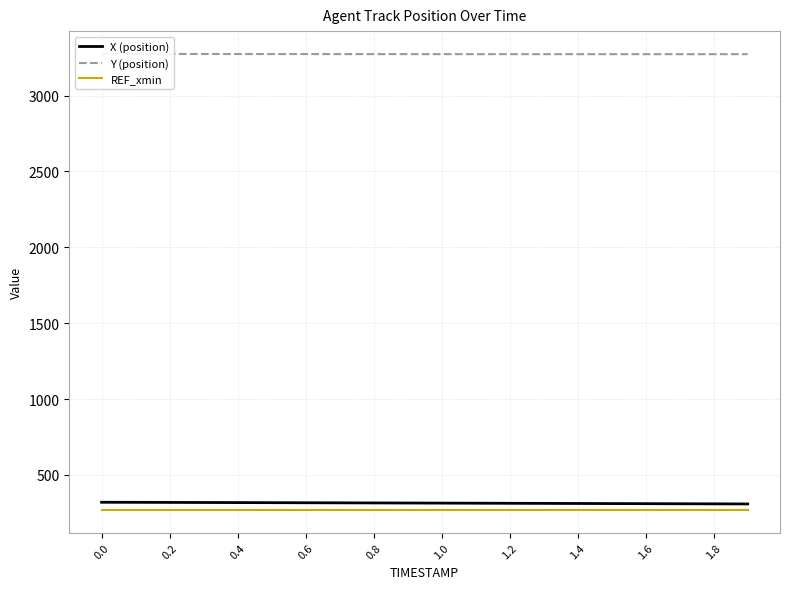

What is the value of the X (position) point at the 1st from the left?

320.0